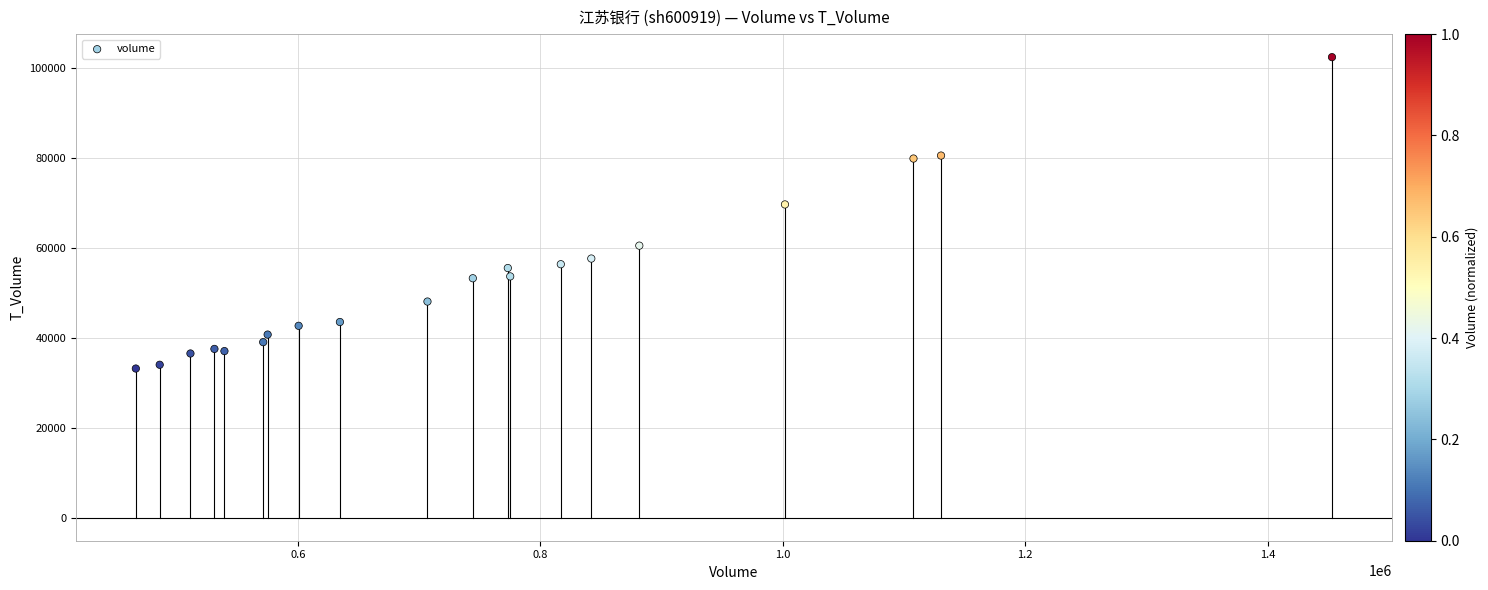

What Y value in the scatter plot is closest to 67735?

69601